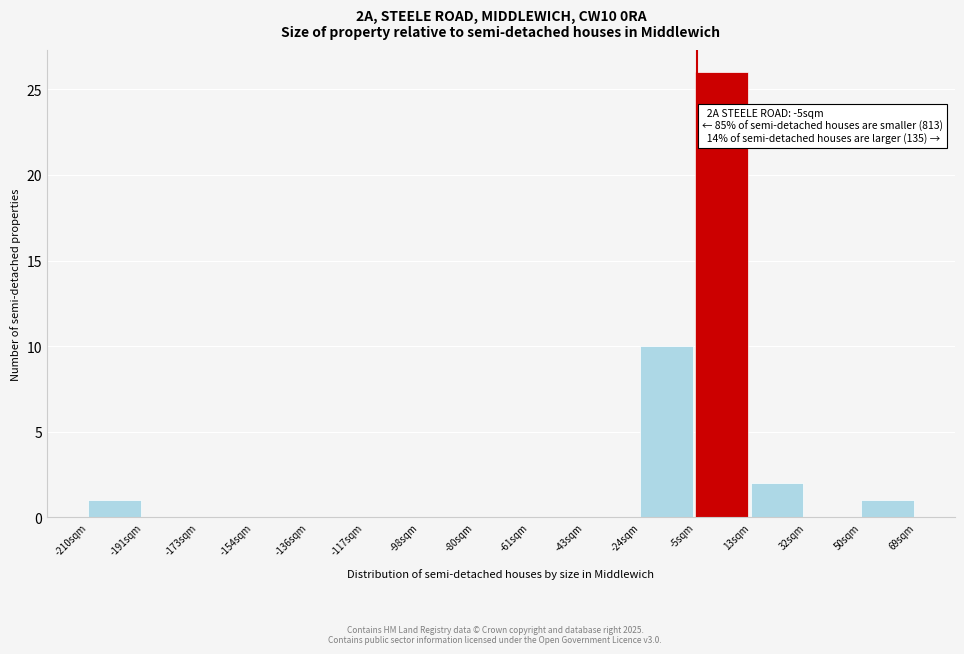

Which range on the x-axis has the tallest bar?

-6 to 14